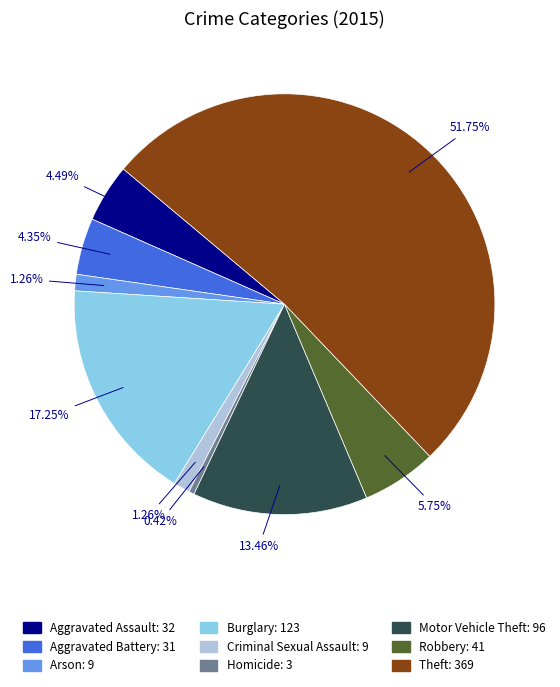

Which category has the biggest portion of the pie?

Theft